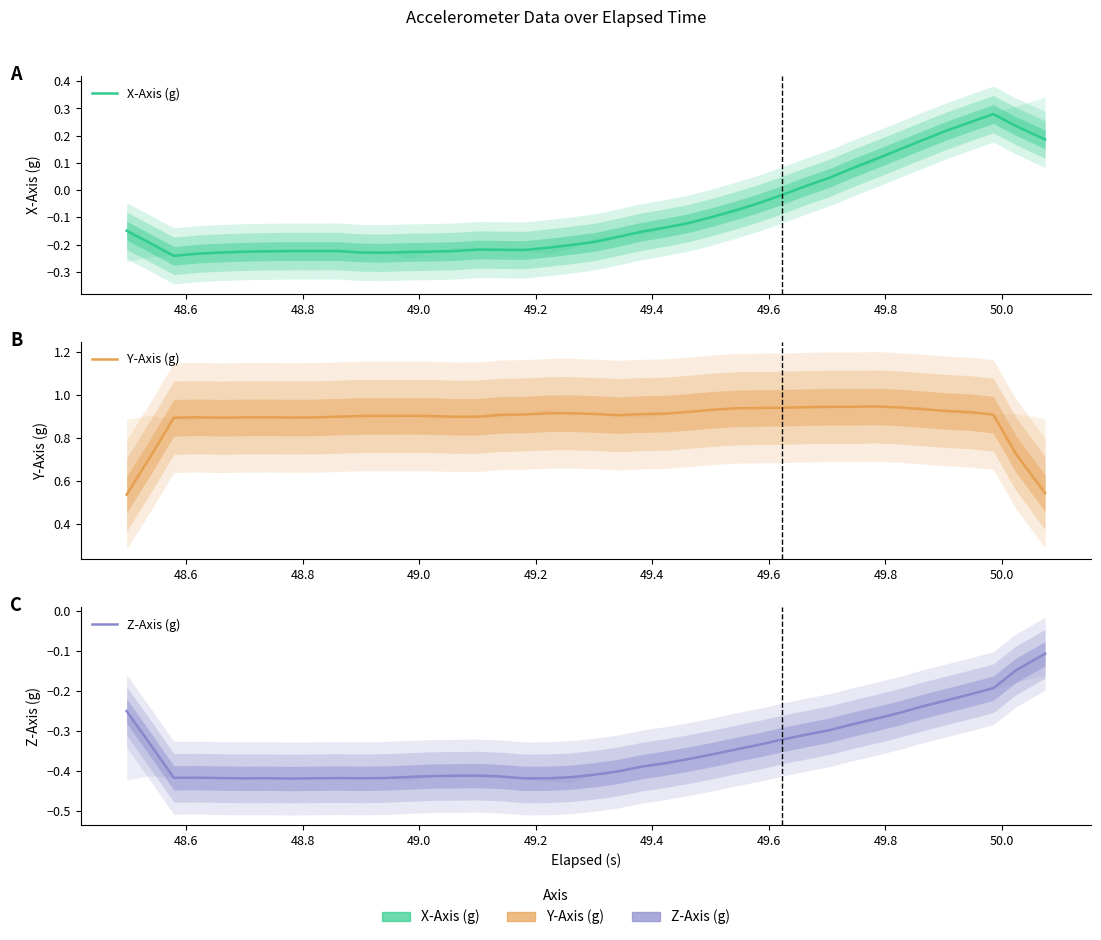

How many data points does each series have?

40